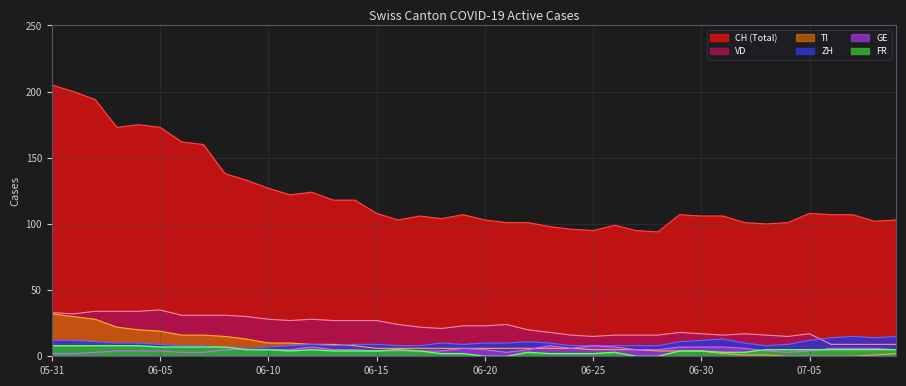

What is the average value of the ZH series?

10